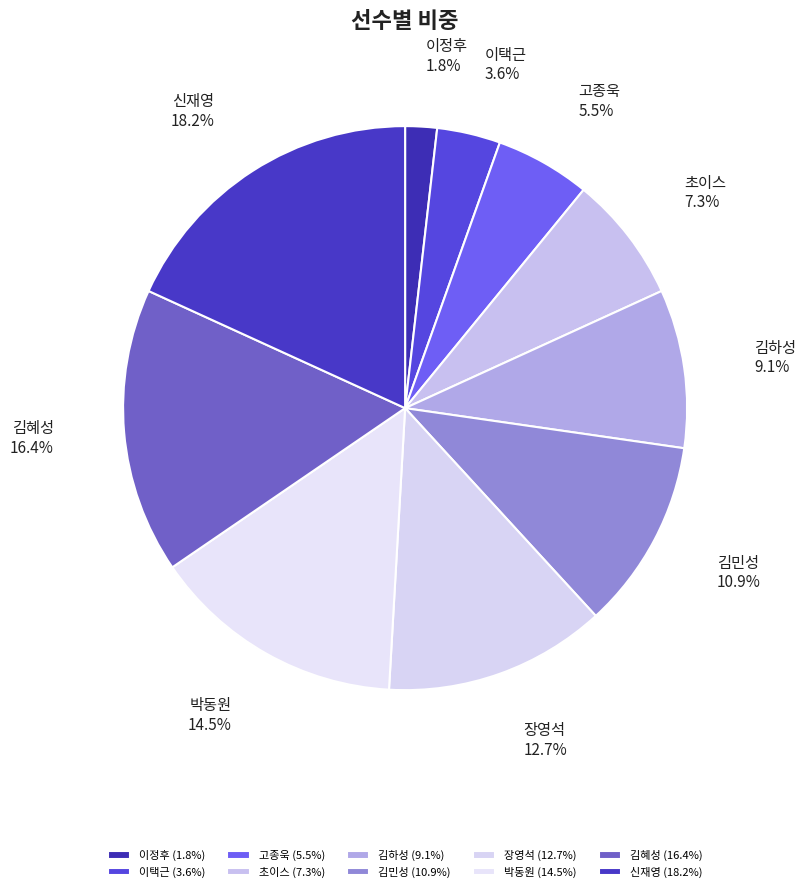

How many segments does this pie chart have?

10